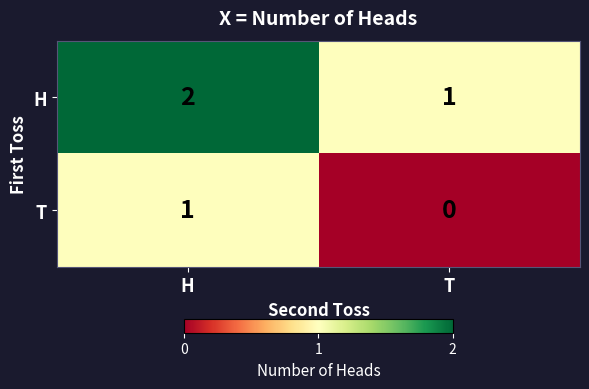

Count the number of data series in this chart.

2